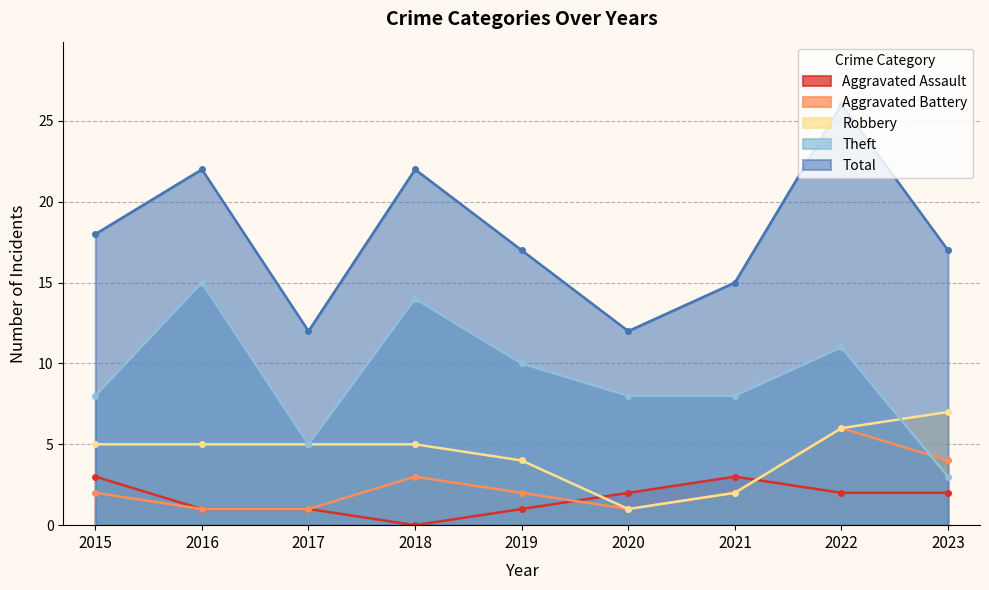

True or false: Aggravated Battery has a value of 1 at 2016.

True